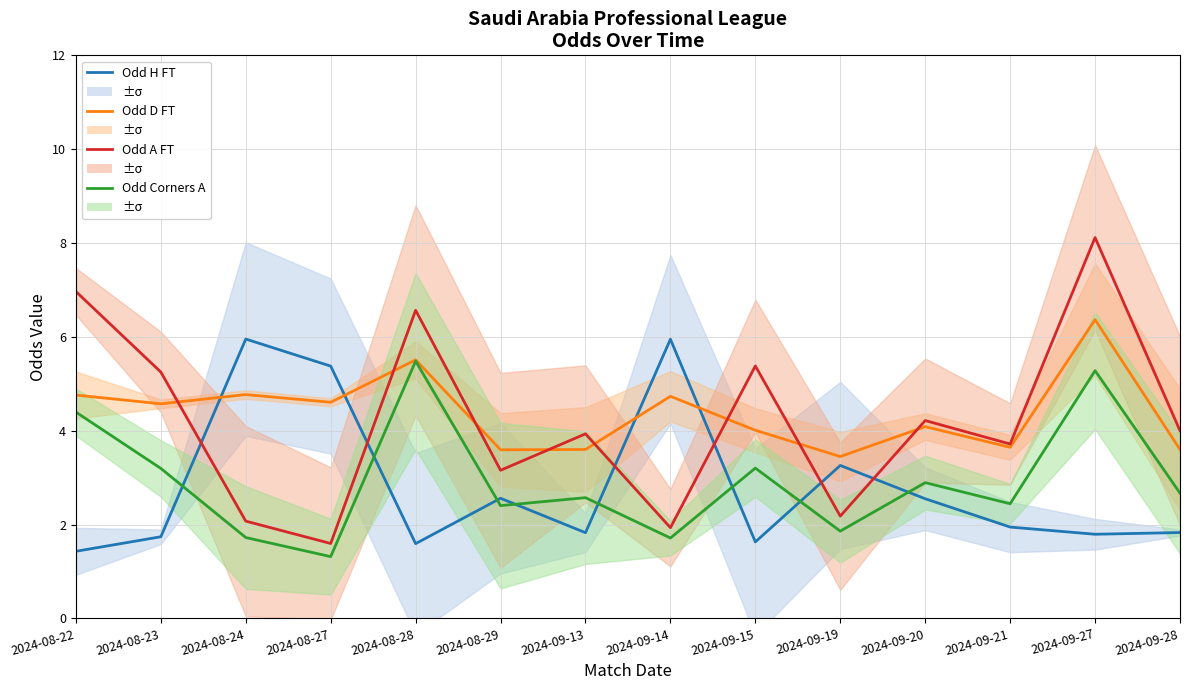

What is the sum of all Odd Corners A values?

41.2